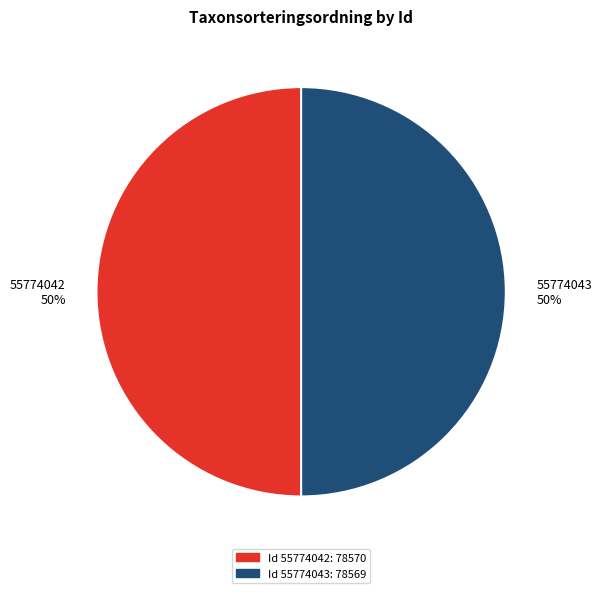

To the nearest percent, what percentage of the pie is 55774043?

50%